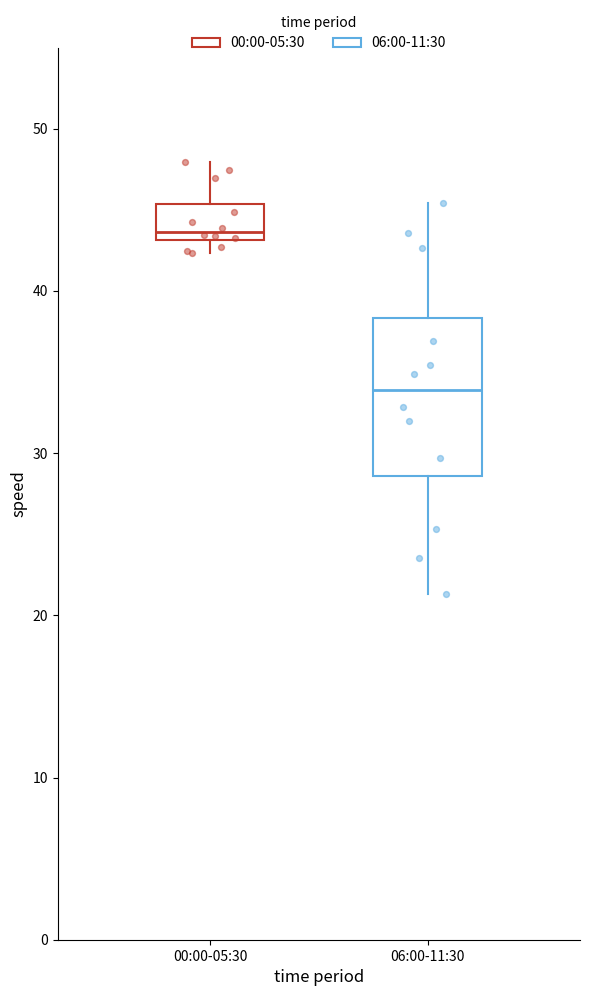

Reading left to right, read every box against the y-axis: the position of its median line, the range the box covers, and the ends of its whiskers. The values are not printed on the chart, so give them approximately, as read against the axis.

00:00-05:30: median 44, box 43 to 45, whiskers 42 to 48
06:00-11:30: median 34, box 29 to 38, whiskers 21 to 45